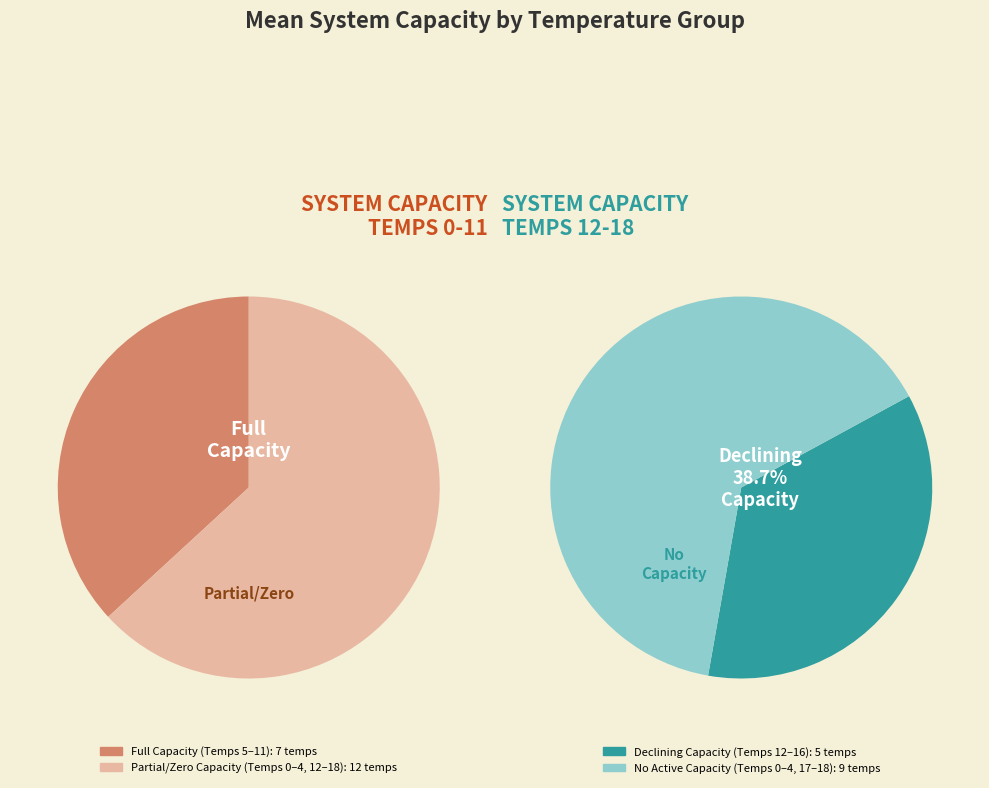

What is the smallest slice in the pie chart?

5